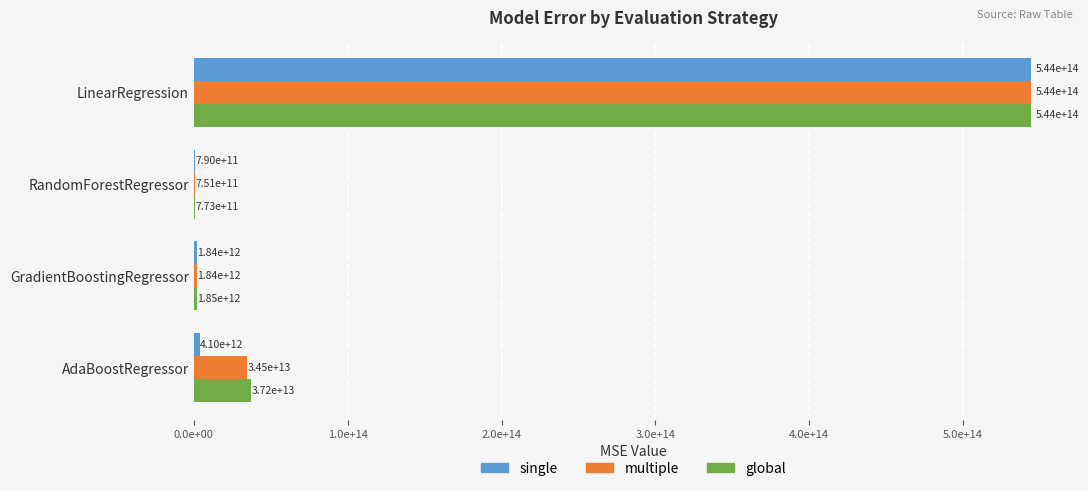

What are all the series names shown in the legend?

single, multiple, global